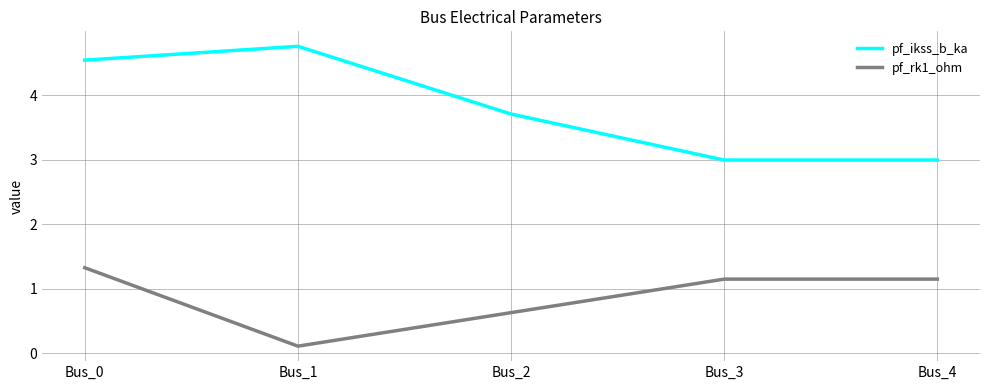

Is this an area chart (filled region under the line)?

No